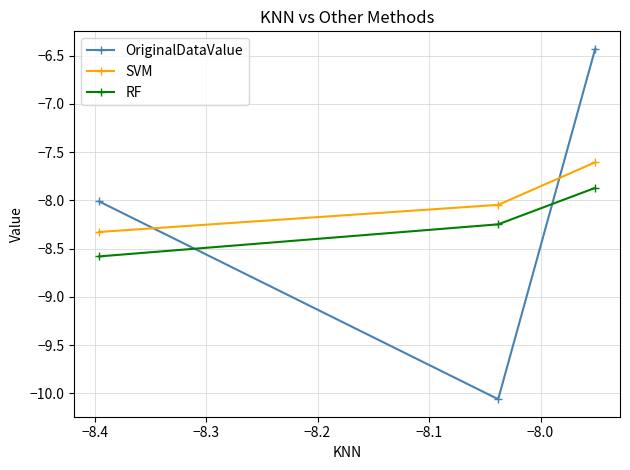

Does the chart have visible grid lines?

Yes